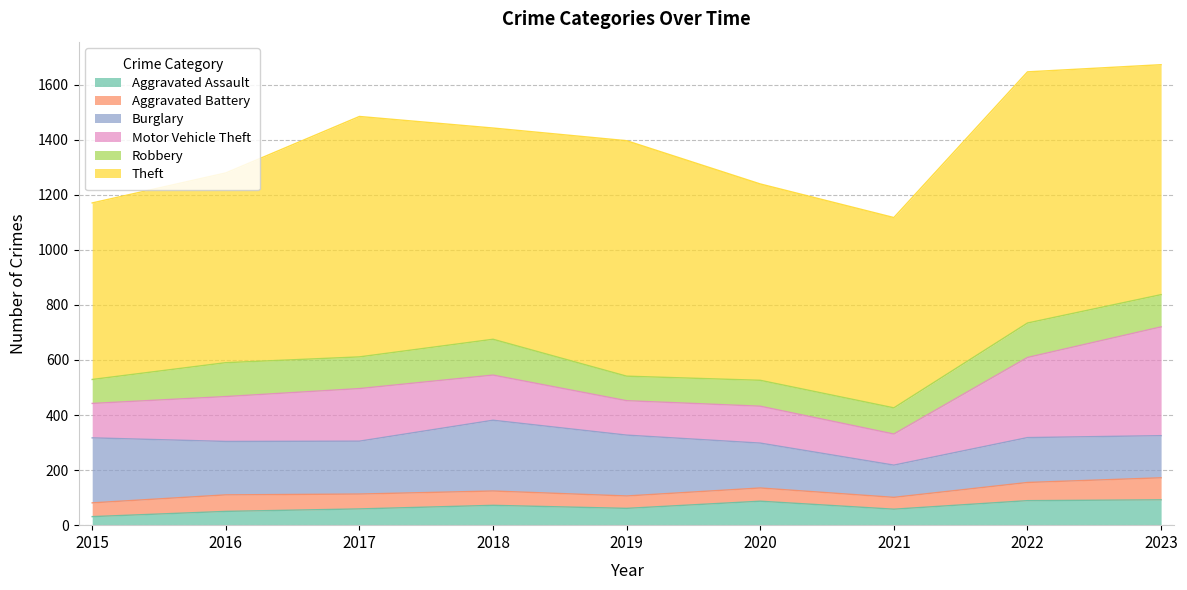

The value of Aggravated Battery at 2022 is 97. True or false?

False